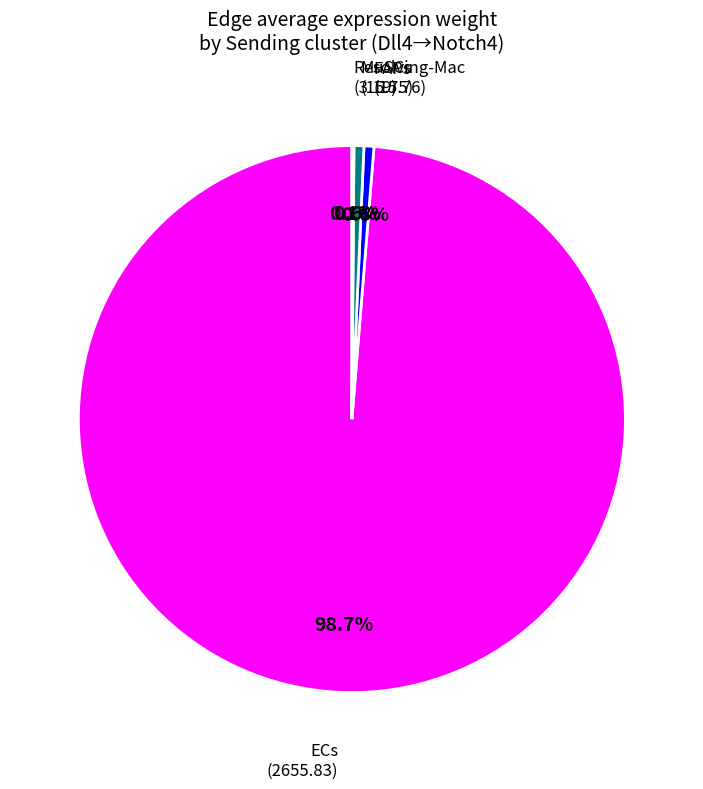

Does any single category account for the majority?

Yes